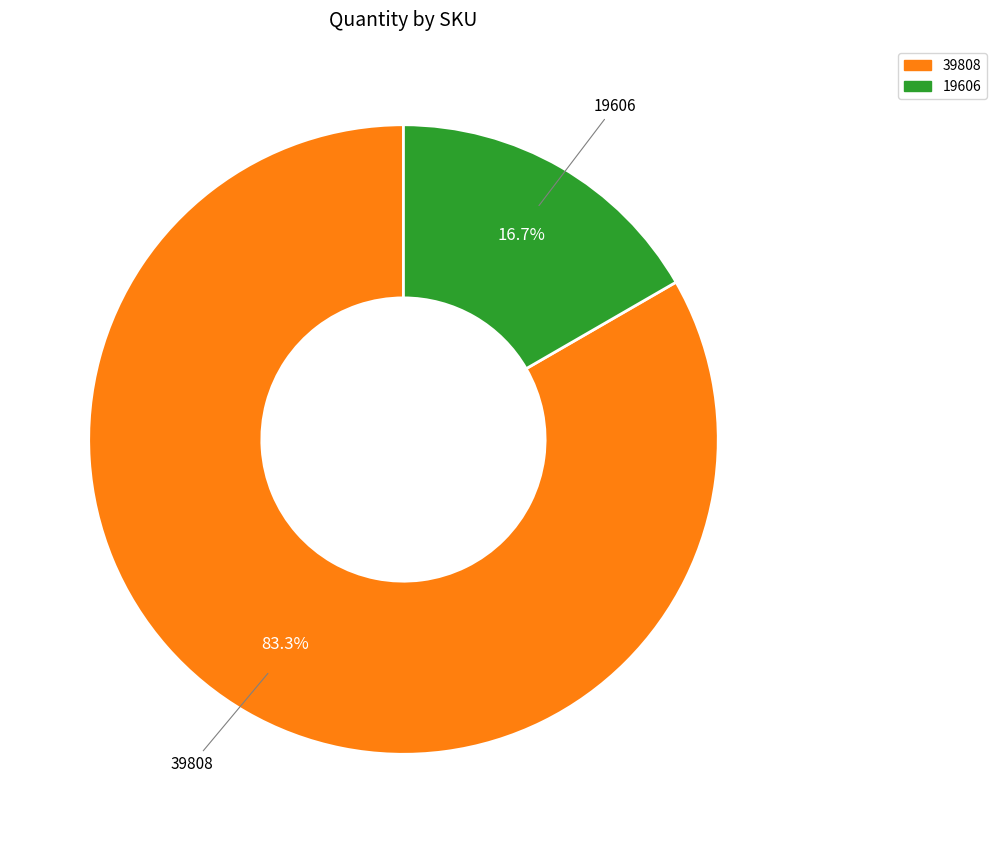

To the nearest percent, what percentage of the pie is 39808?

83%